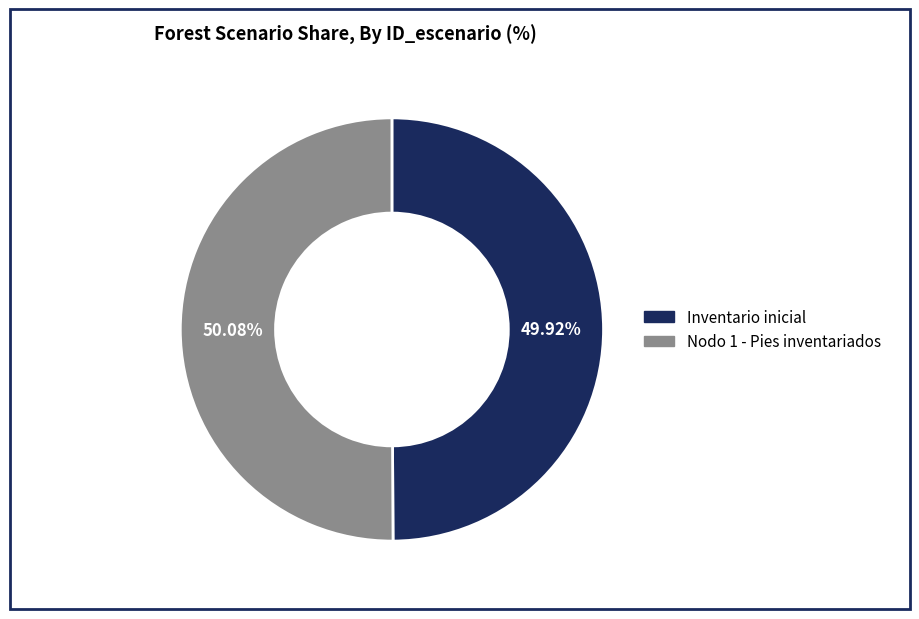

The Inventario inicial slice represents 50% of the pie. True or false?

True